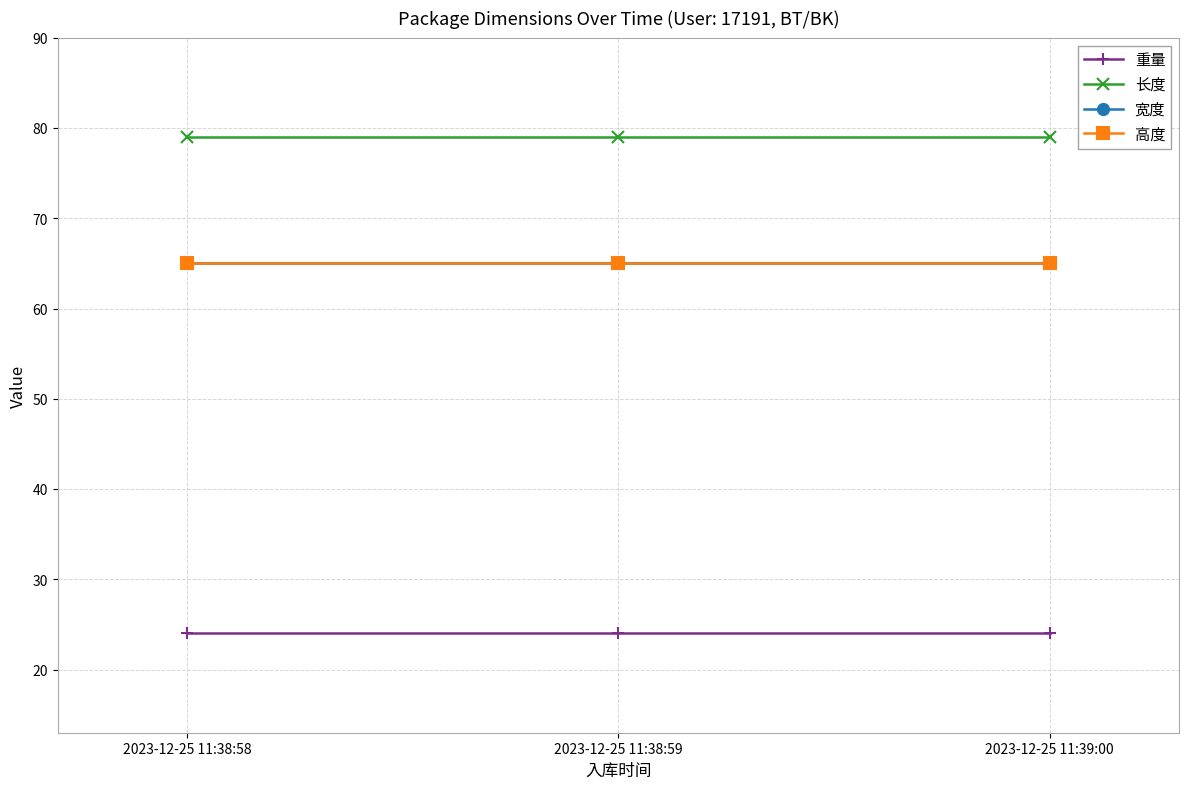

Reading right to left, list all the values displayed in this chart.

重量: 2023-12-25 11:39:00=24	2023-12-25 11:38:59=24	2023-12-25 11:38:58=24
长度: 2023-12-25 11:39:00=79	2023-12-25 11:38:59=79	2023-12-25 11:38:58=79
宽度: 2023-12-25 11:39:00=65	2023-12-25 11:38:59=65	2023-12-25 11:38:58=65
高度: 2023-12-25 11:39:00=65	2023-12-25 11:38:59=65	2023-12-25 11:38:58=65